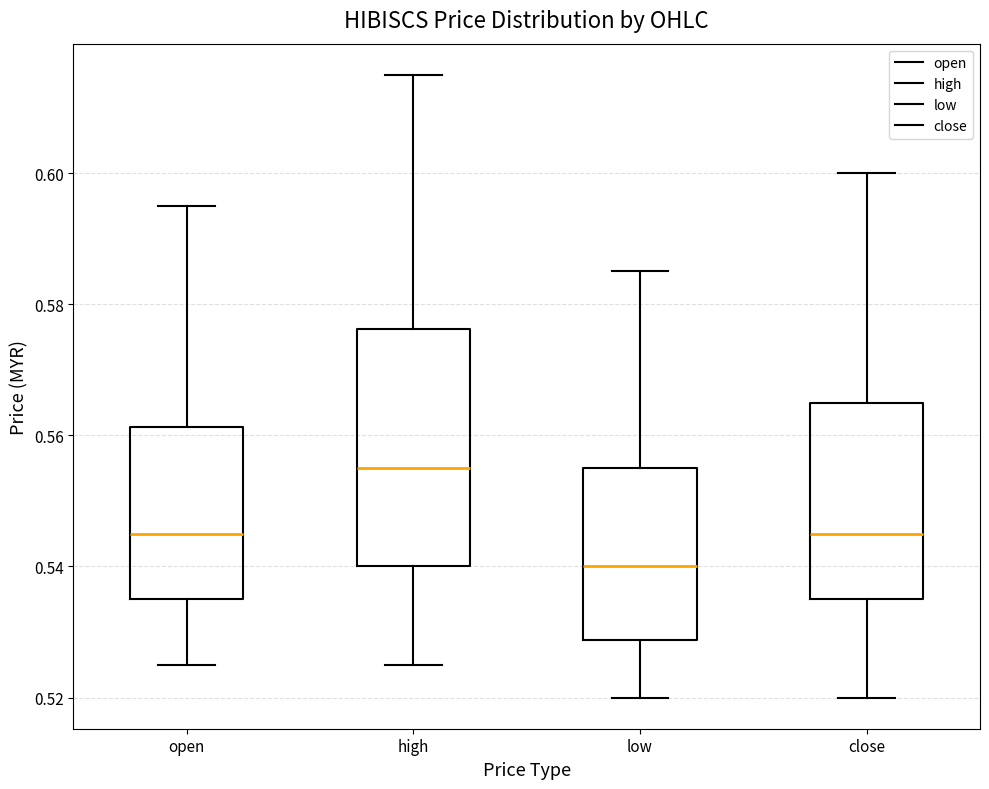

Where is the upper edge of the box for open on the y-axis? The values are not printed on the chart, so give them approximately, as read against the axis.

0.562